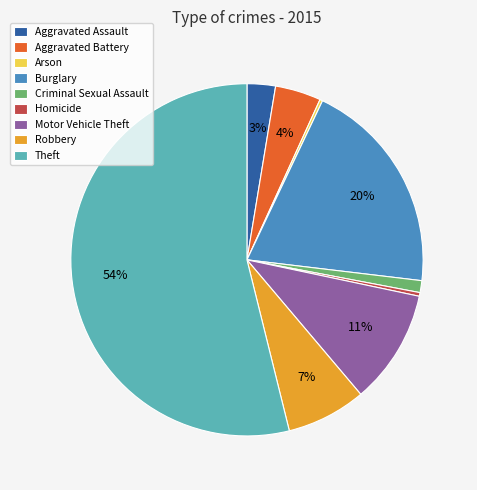

Is the sum of Aggravated Battery and Criminal Sexual Assault greater than half?

No